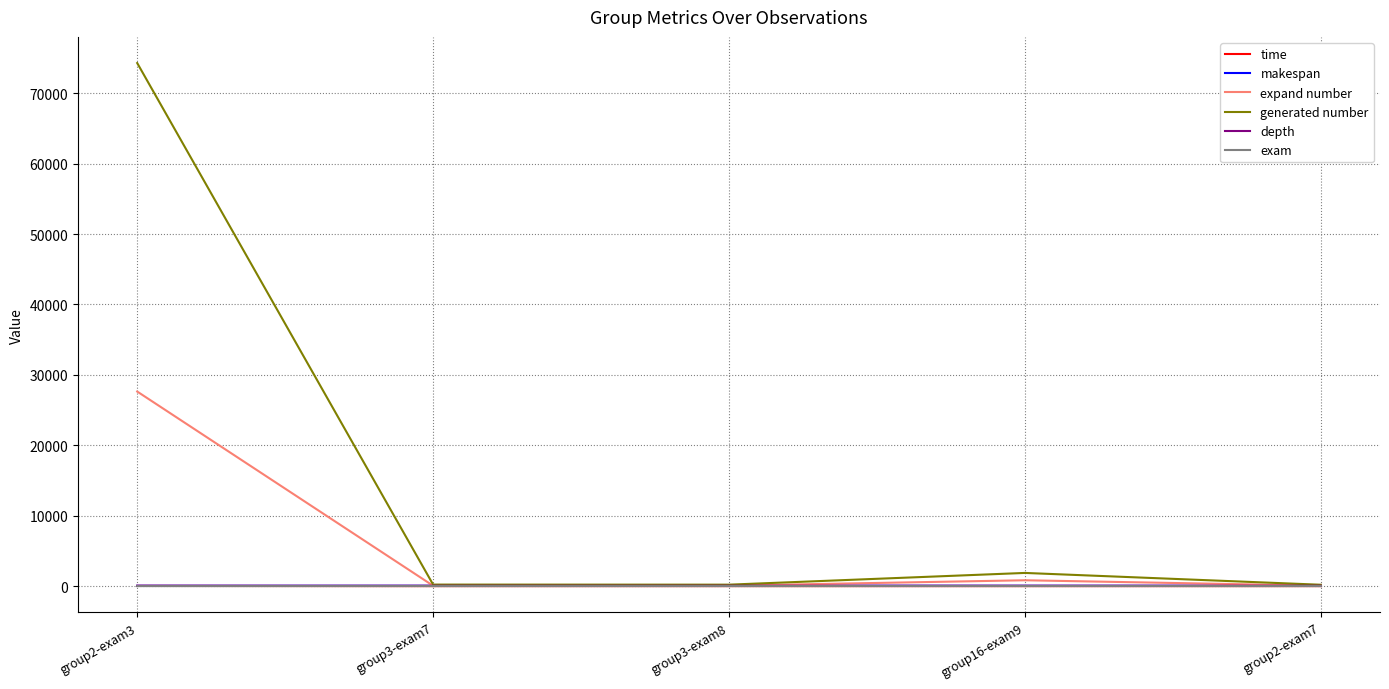

What is the highest value of the generated number series?

74286.0